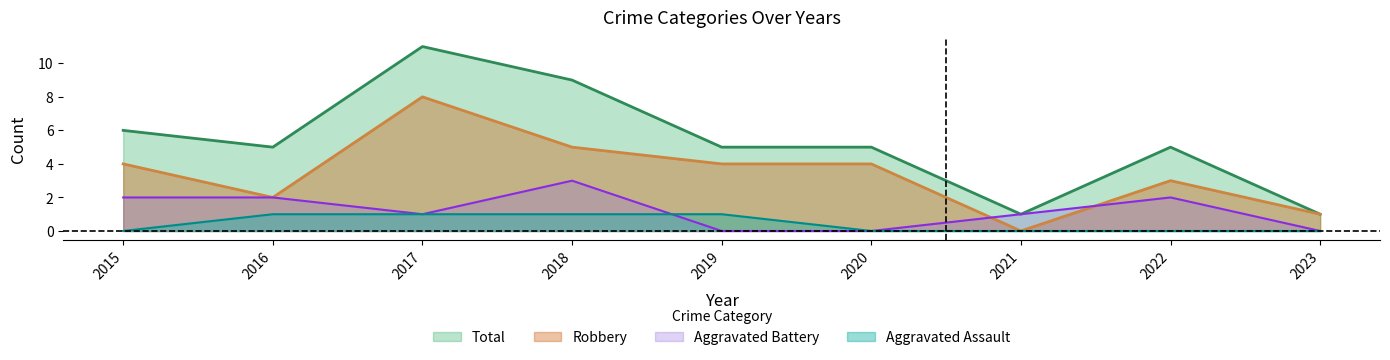

What is the maximum value for Aggravated Assault?

1